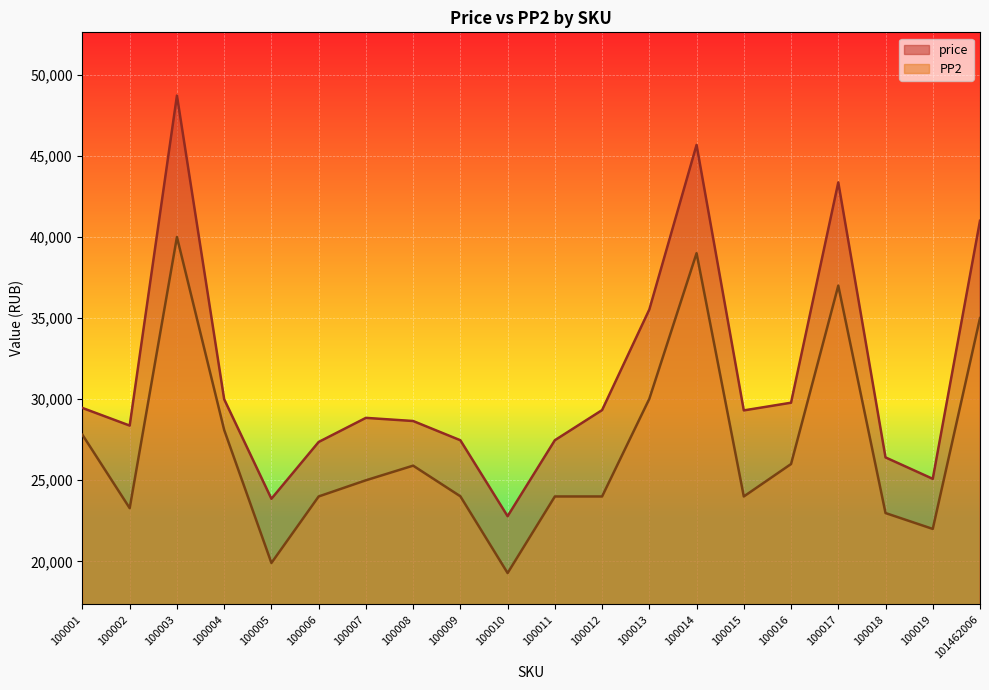

Where is PP2 nearest to the value 29638?

100013